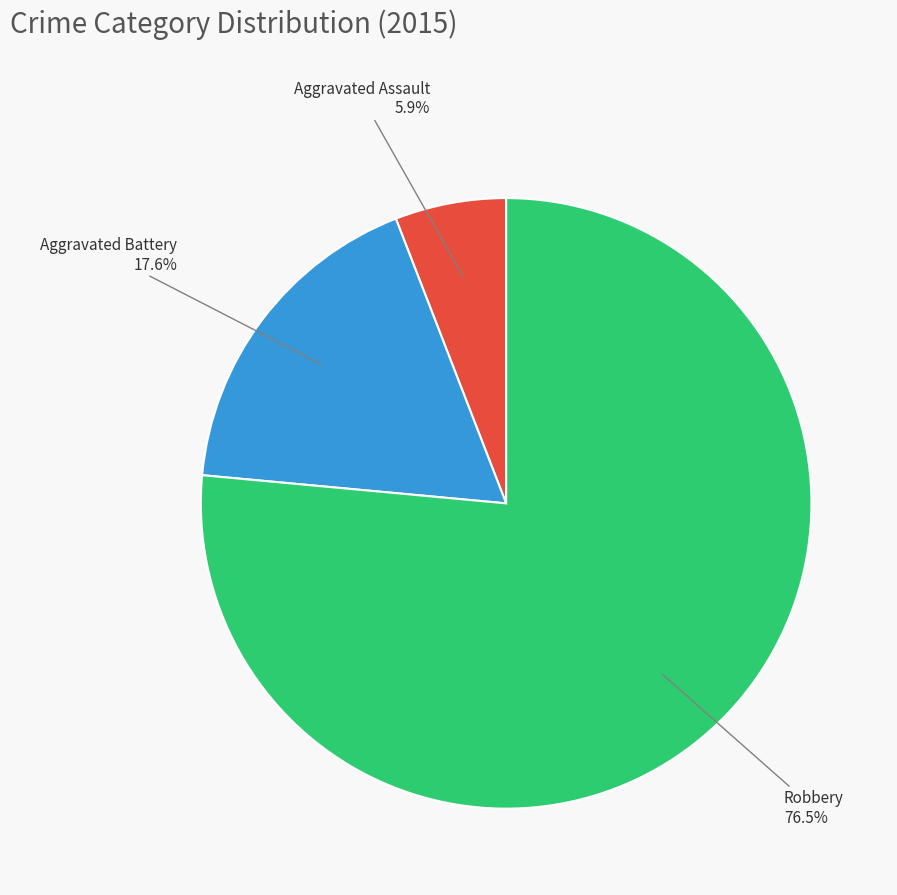

What is the smallest slice in the pie chart?

Aggravated Assault